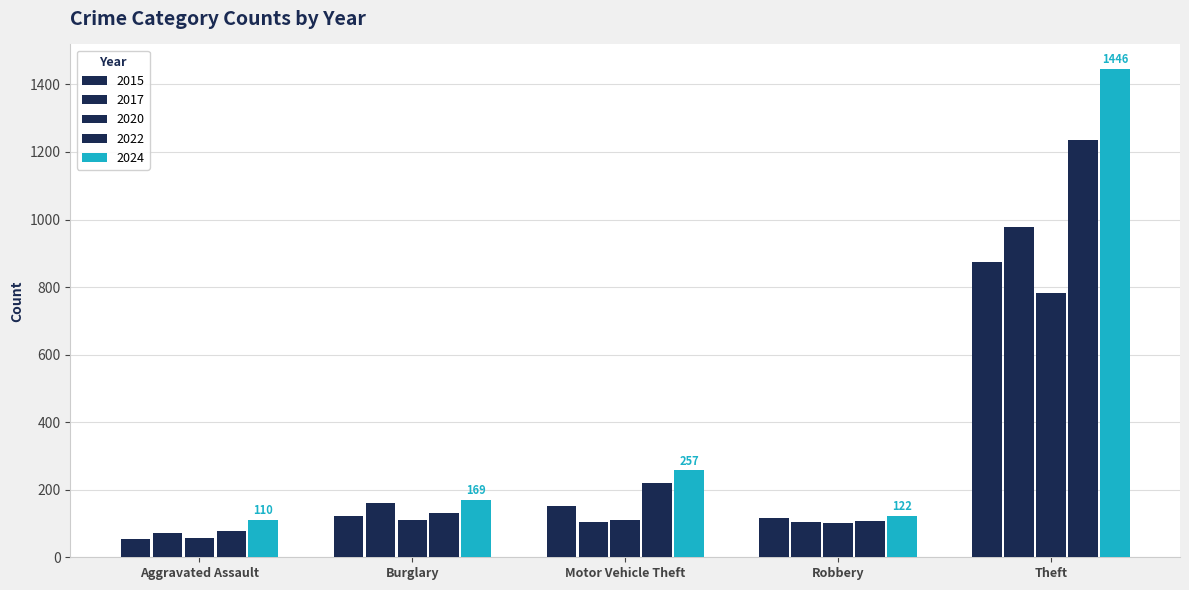

Count the number of categories in the chart.

5